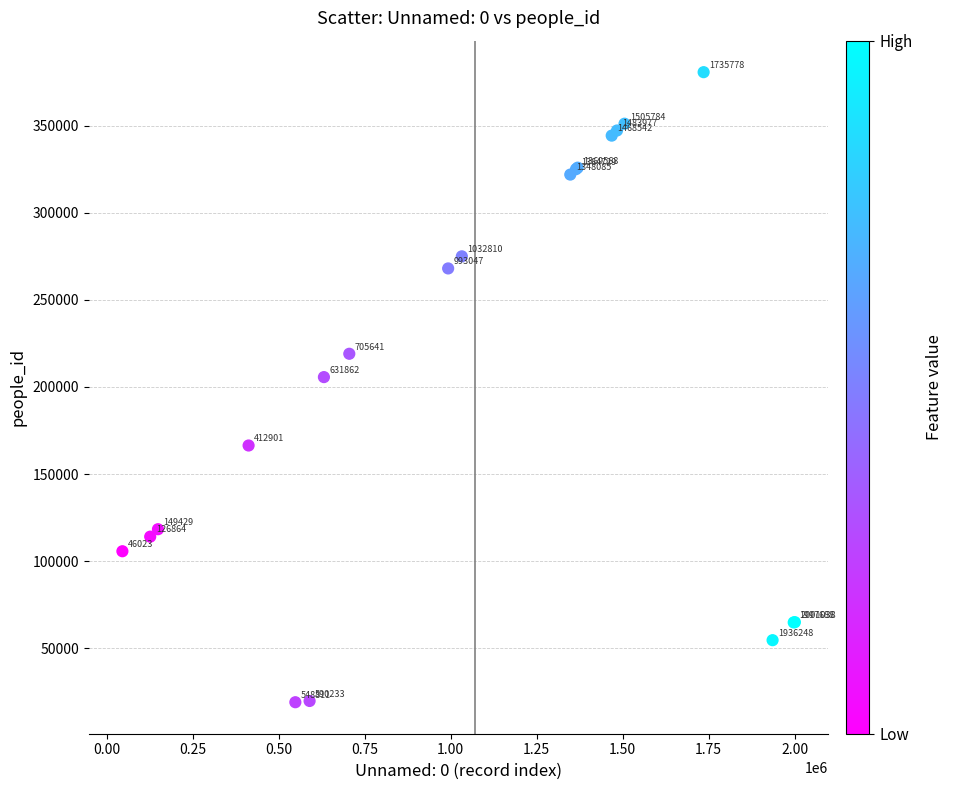

What Y value in the scatter plot is closest to 199878?

205669